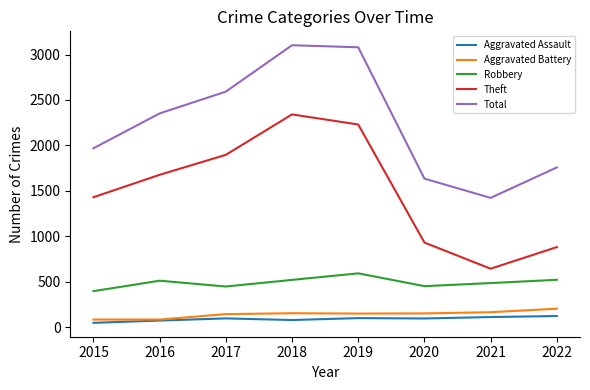

Where does the Aggravated Battery series first go above 150?

2018